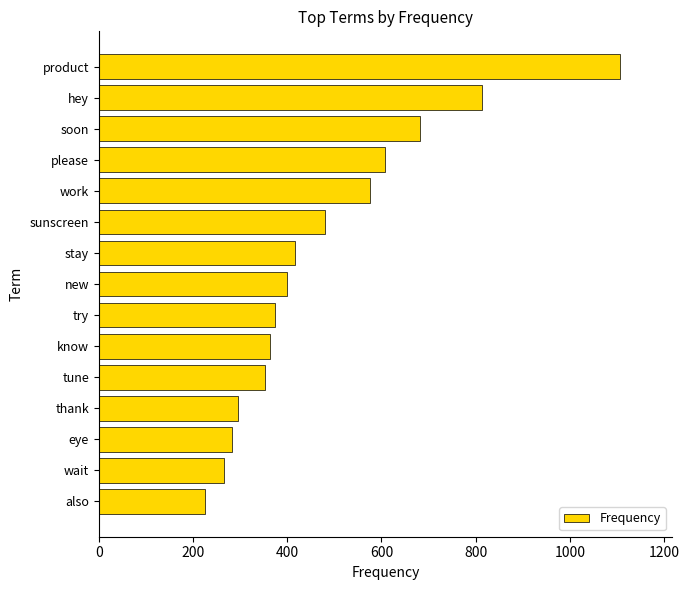

Between thank and soon, which is larger?

soon